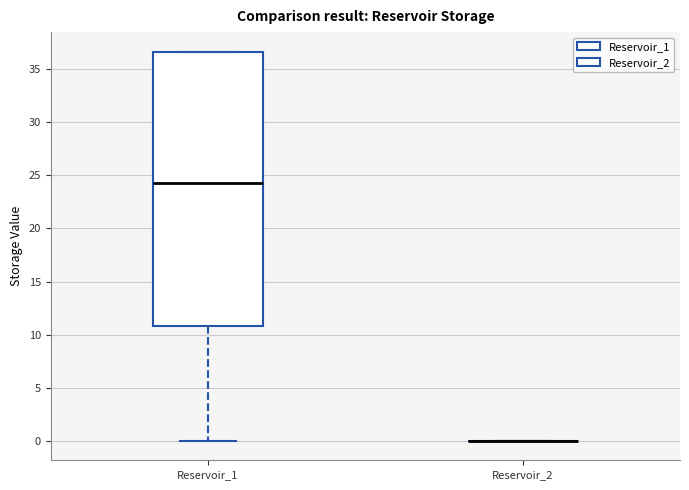

Where is the lower edge of the box for Reservoir_1 on the y-axis? The values are not printed on the chart, so give them approximately, as read against the axis.

11.0